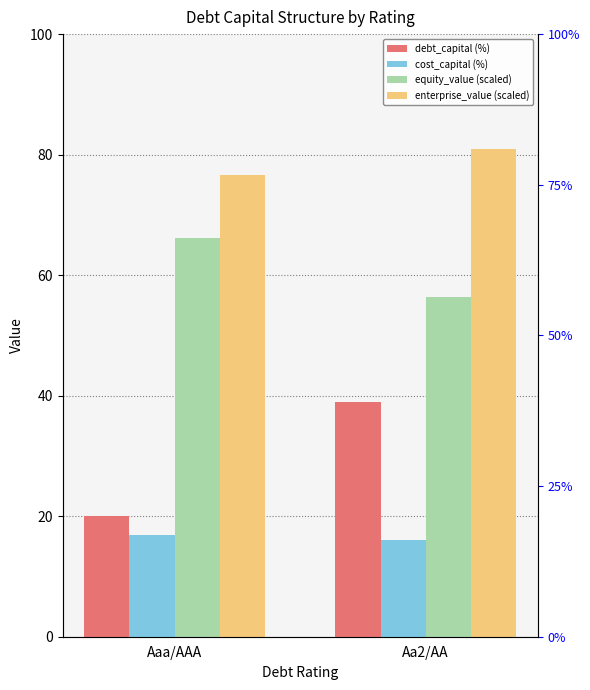

What is the total value across all series at Aa2/AA?

192.5